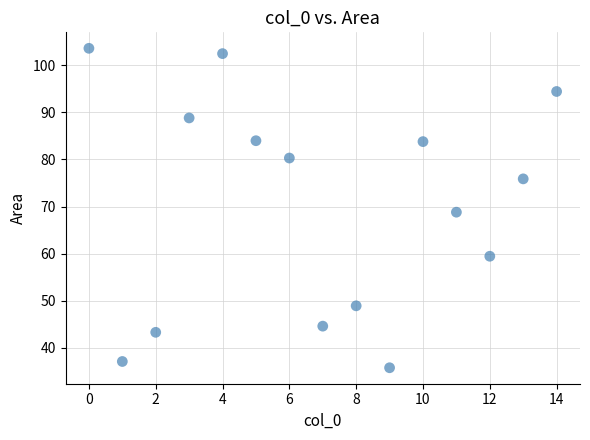

What is the range of Y values (max minus min)?

67.8